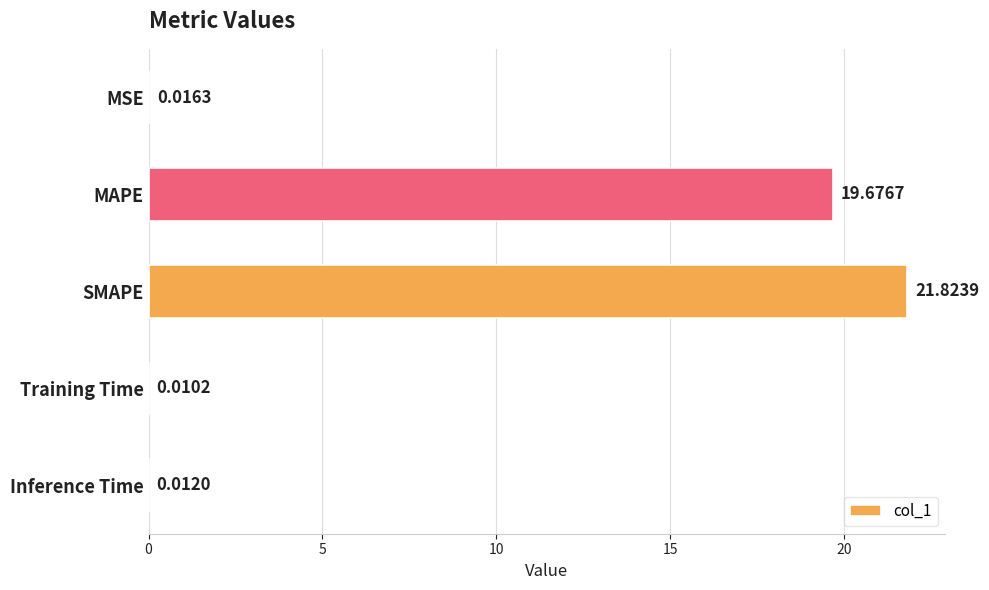

Which category has the highest value across all series?

SMAPE